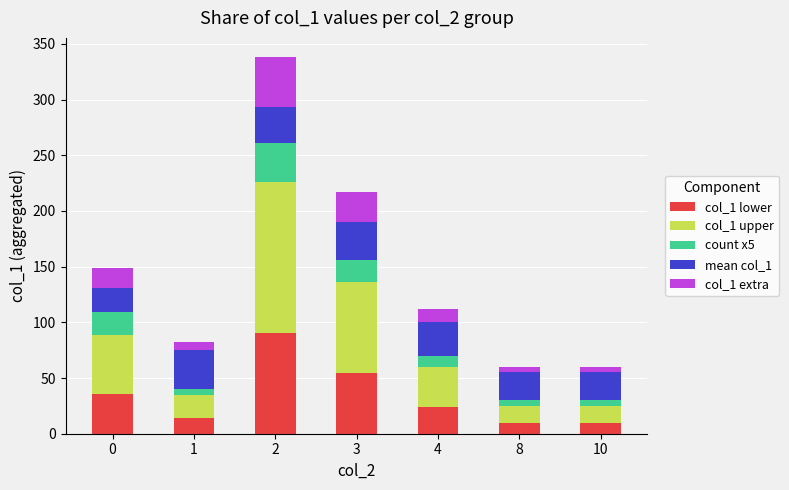

How many bars are there in total?

7